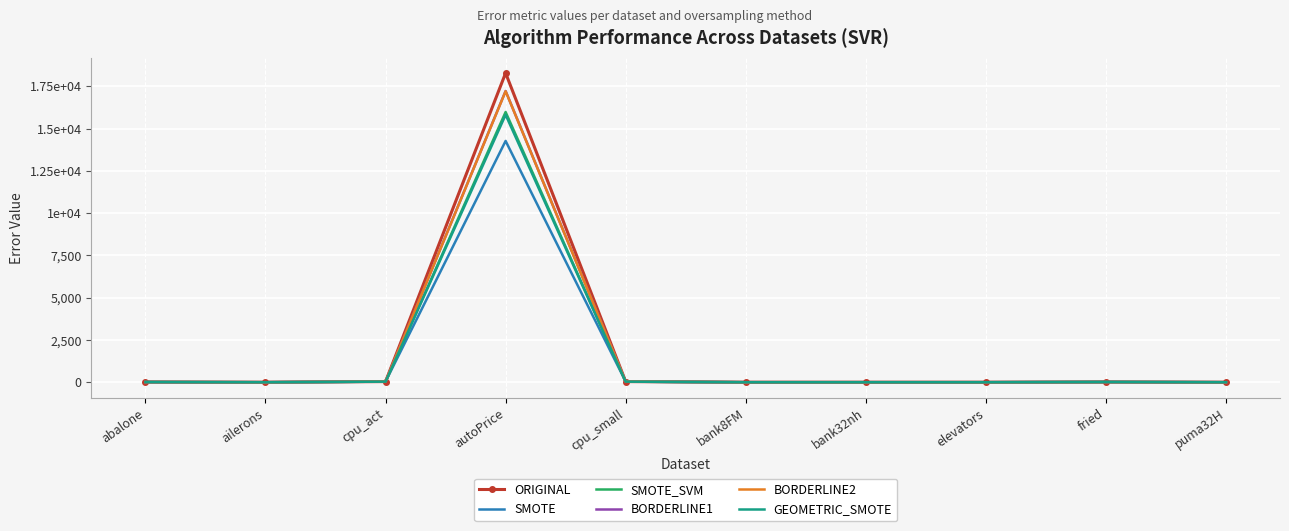

What is the difference between the maximum and minimum values in the BORDERLINE2 series?

17204.7